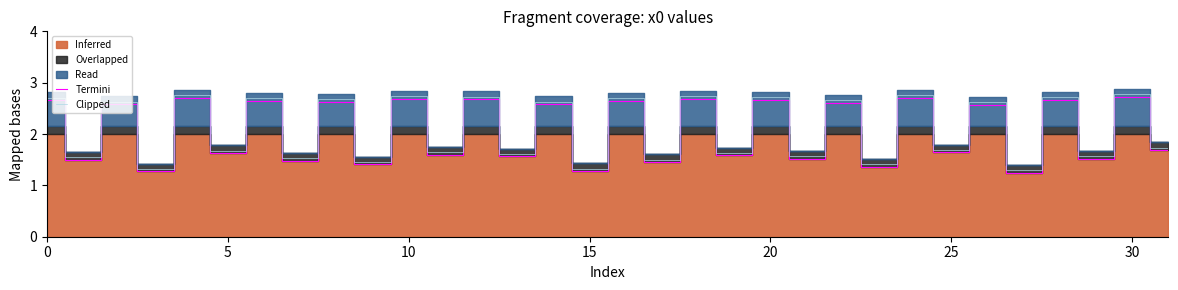

What is the label of the 11th point from the left?

10